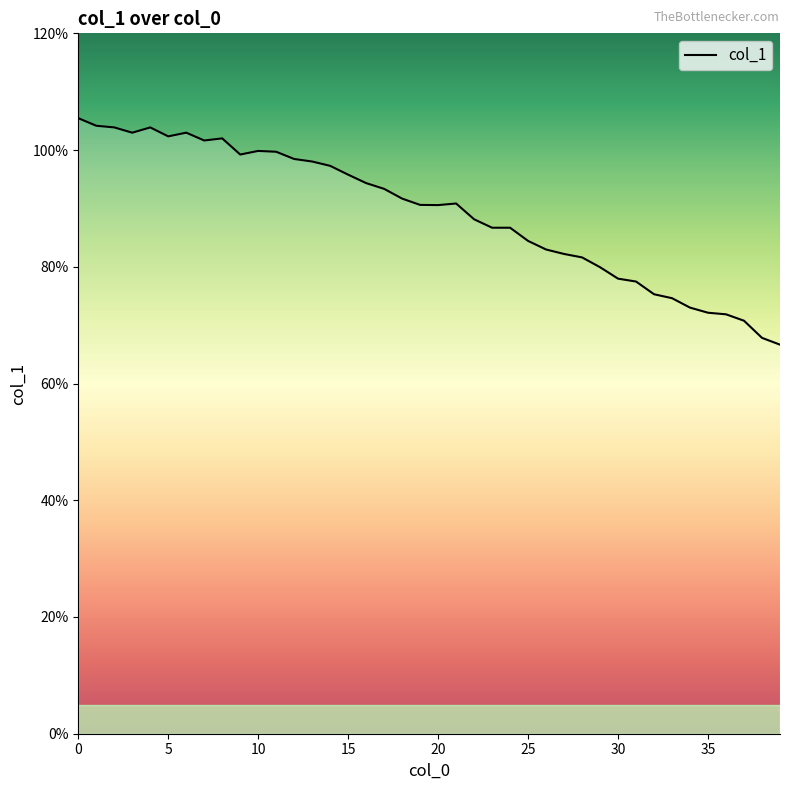

What is the maximum value shown in the chart?

105.5